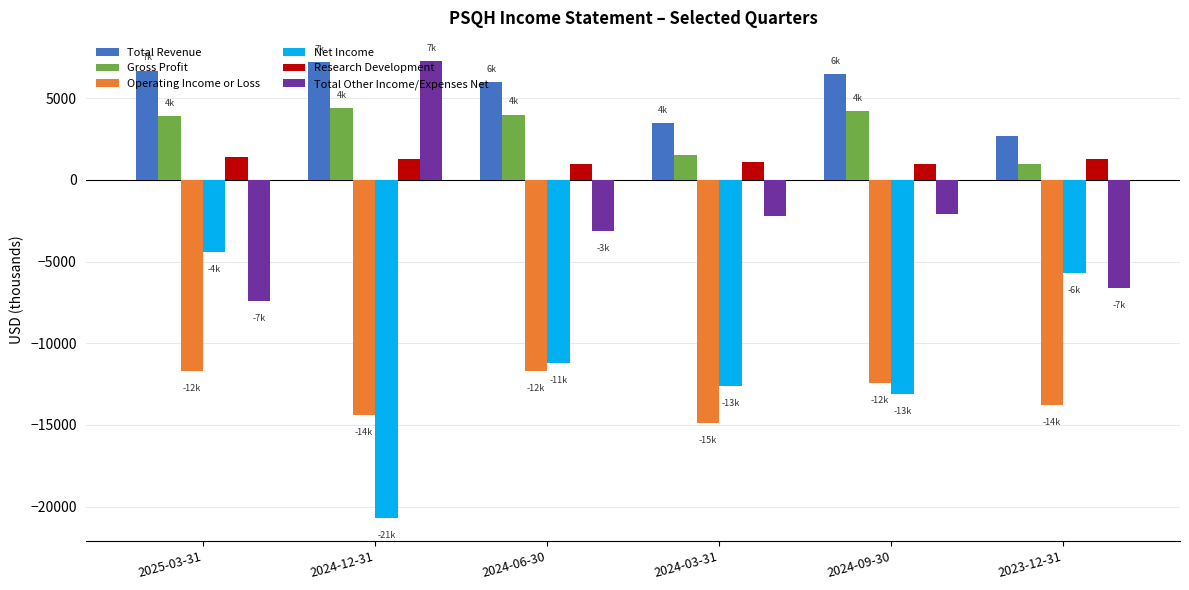

What is the average value of the Total Revenue series?

5433